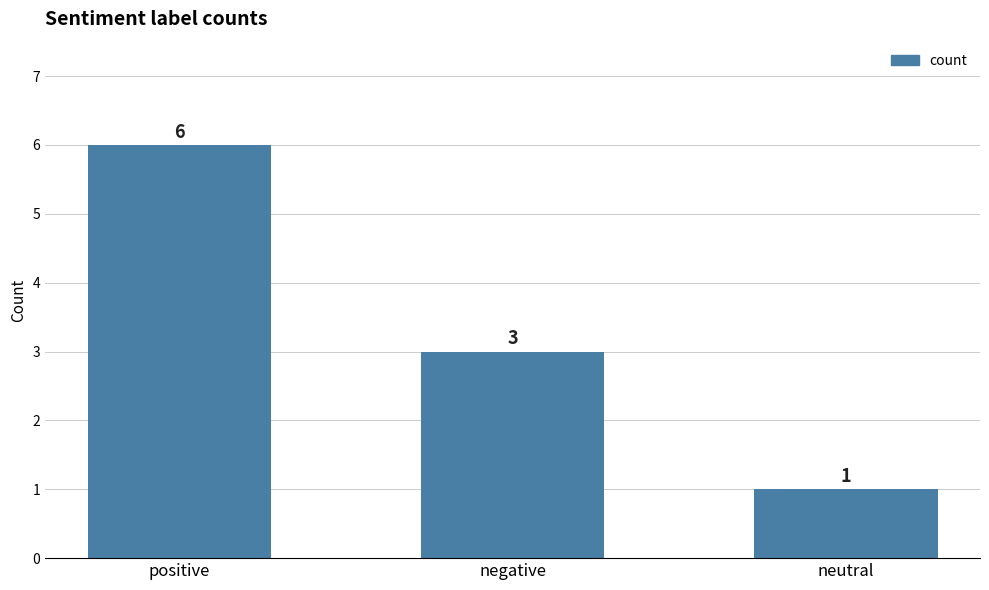

List the labels in order of value, smallest first.

neutral, negative, positive